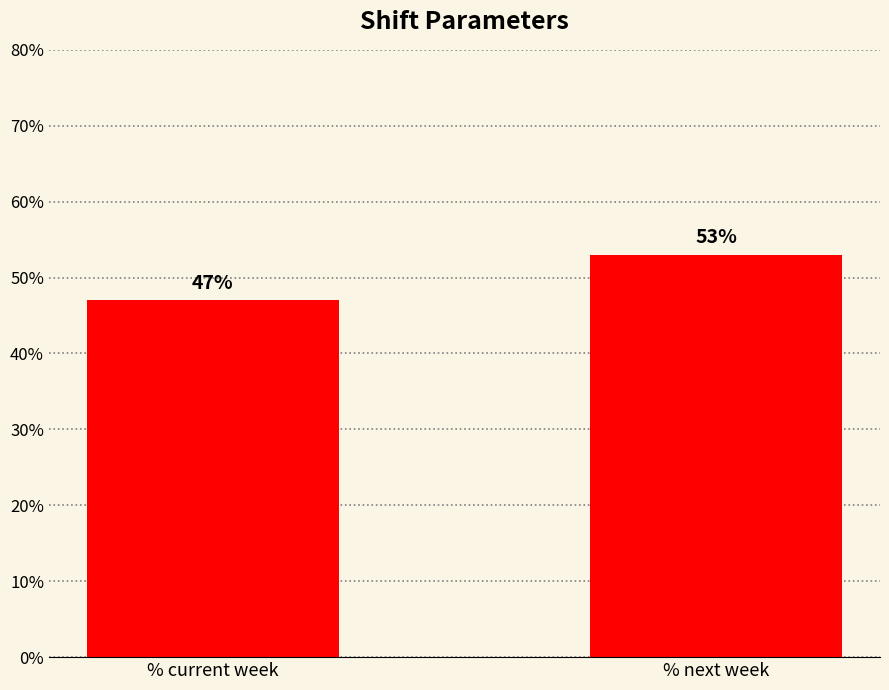

At which label is the value closest to 0?

% current week